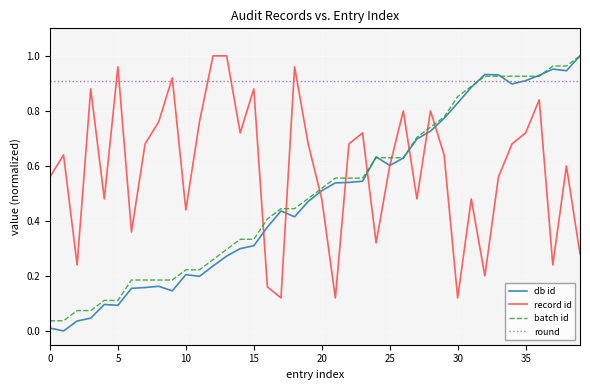

Which series has the largest range (max minus min)?

db id